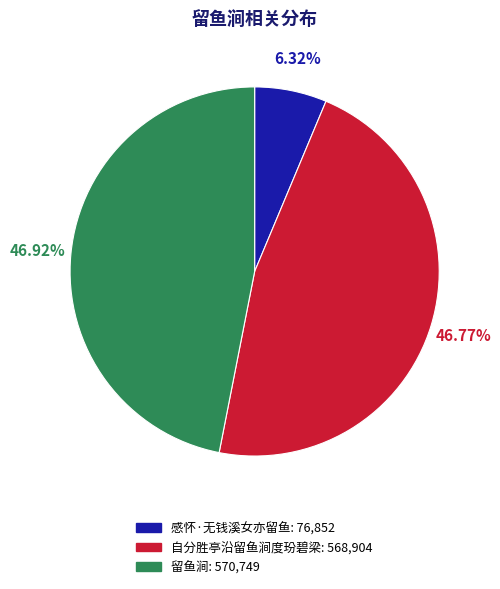

To the nearest percent, what percentage of the pie is 自分胜亭沿留鱼涧度玢碧梁?

47%